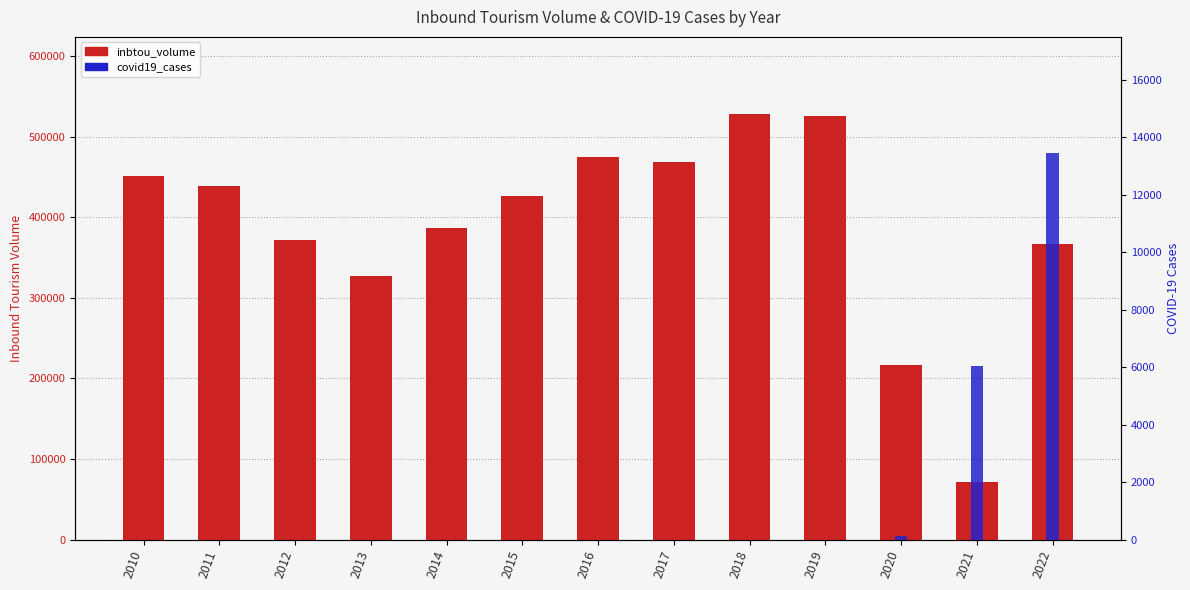

What is the maximum value shown in the chart?

528600